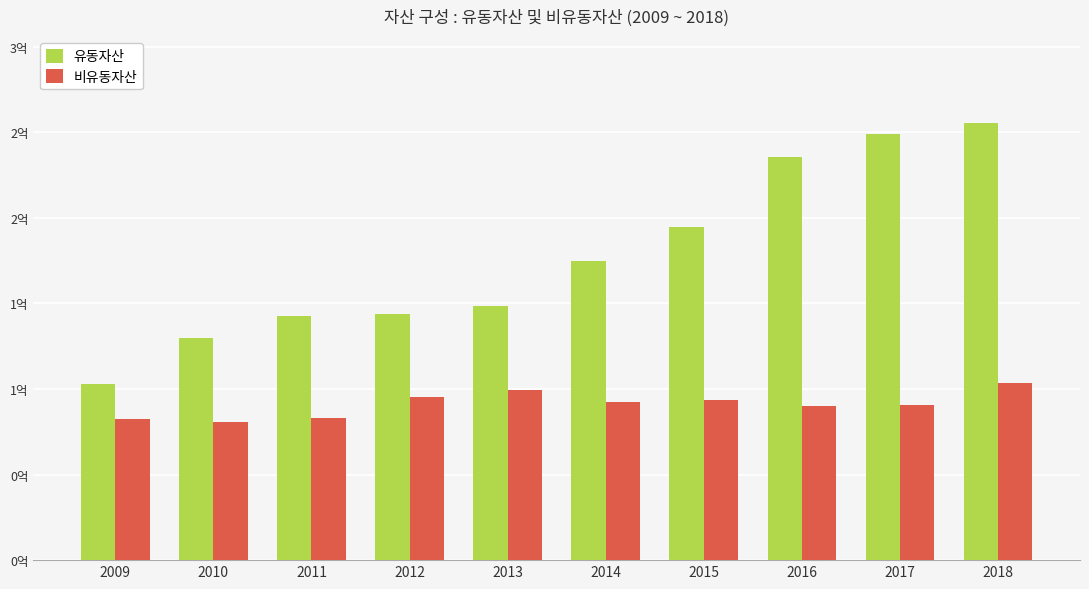

What is the average value of the 비유동자산 series?

91060204